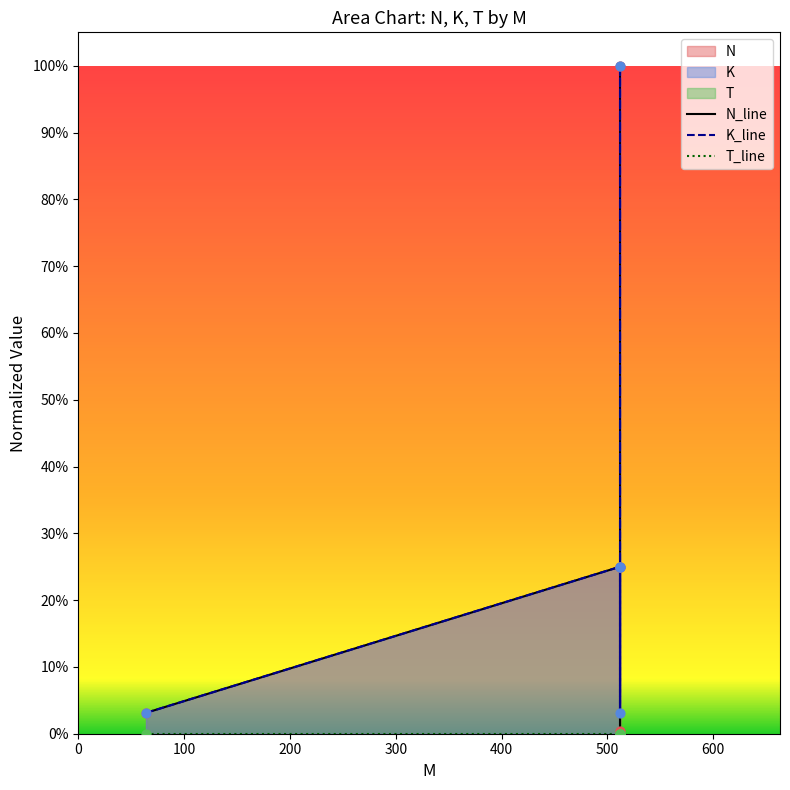

At how many categories does at least one series exceed 0?

5